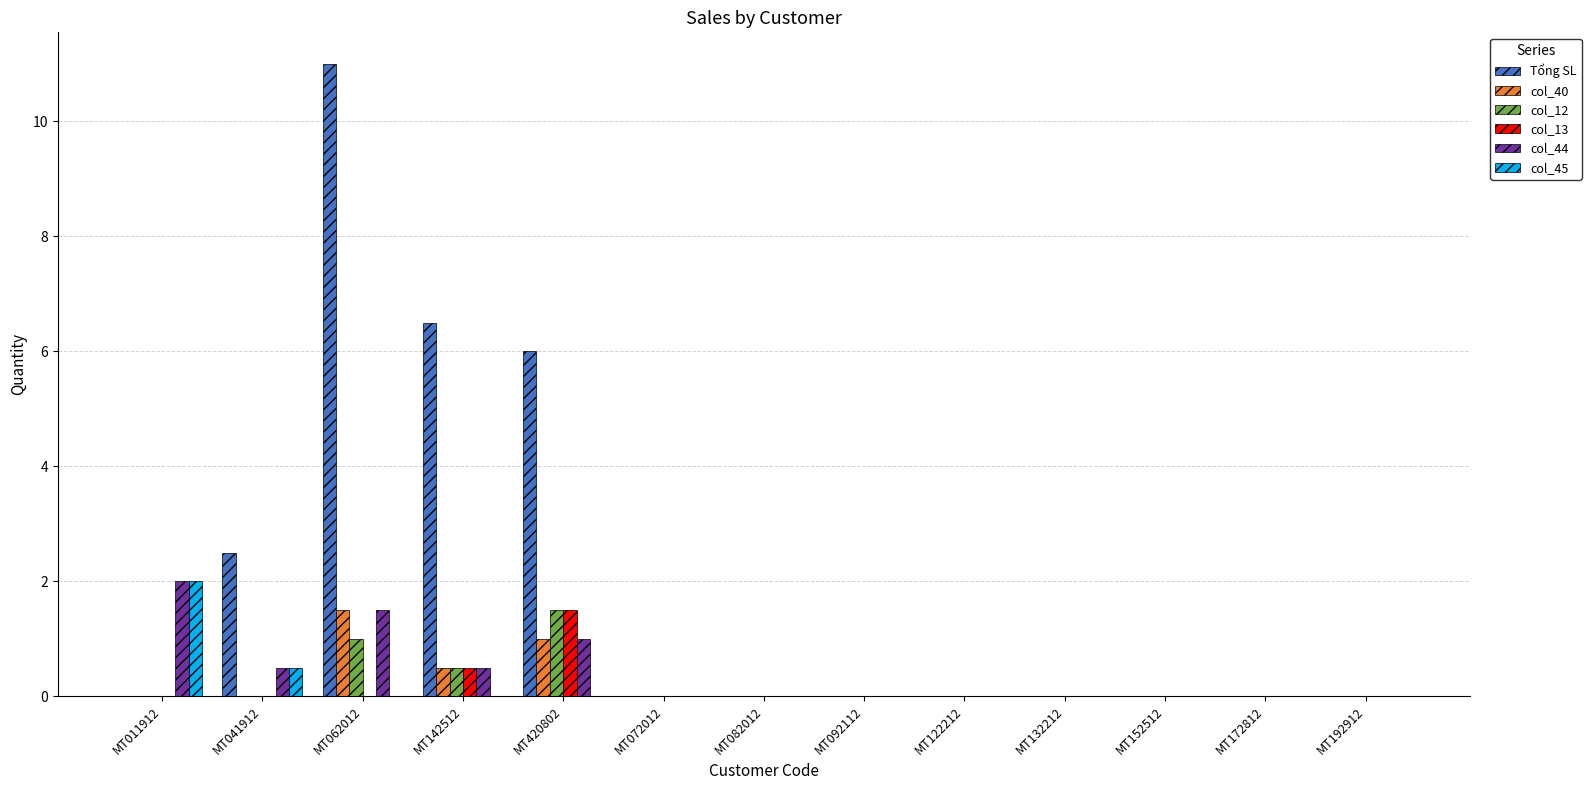

What are all the series names shown in the legend?

Tổng SL, col_40, col_12, col_13, col_44, col_45